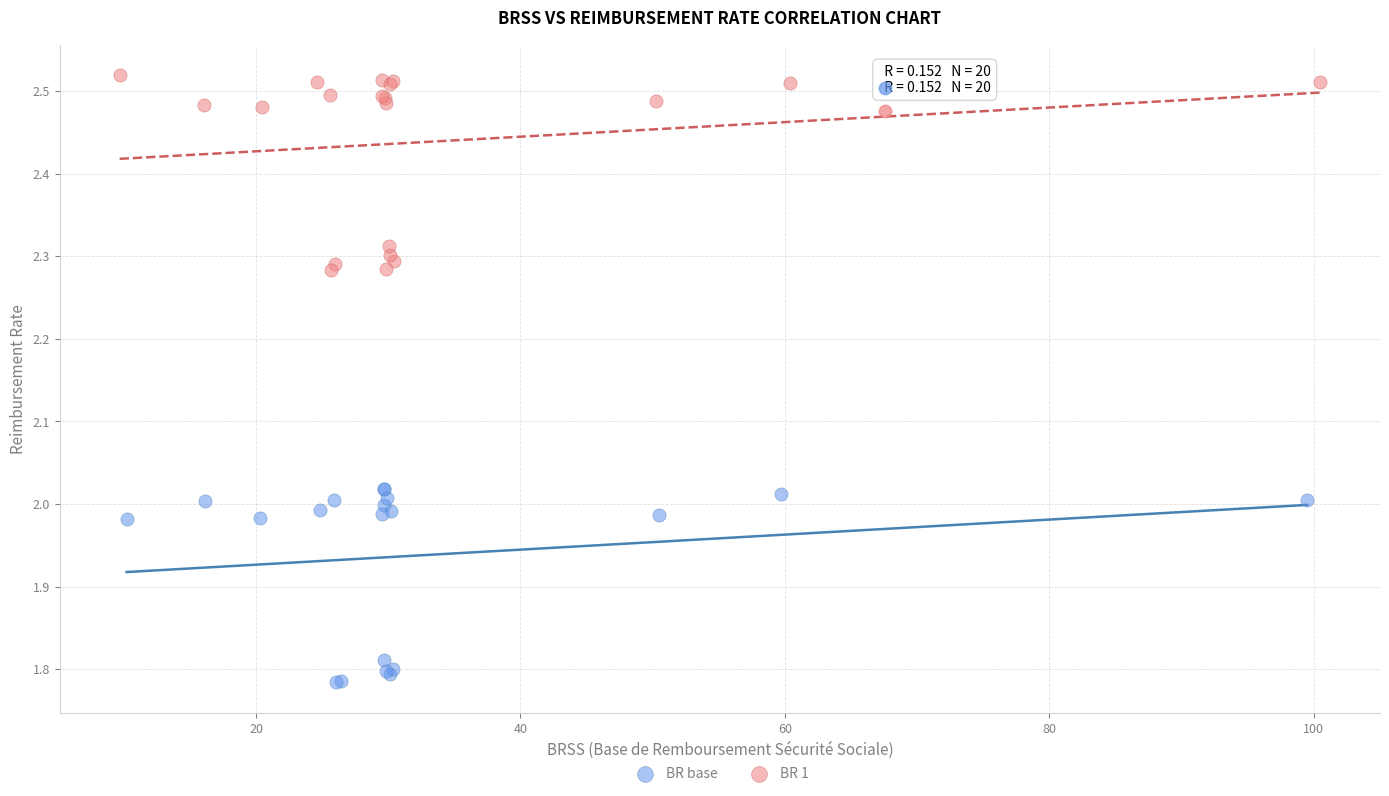

Which series contains the highest Y value?

BR 1